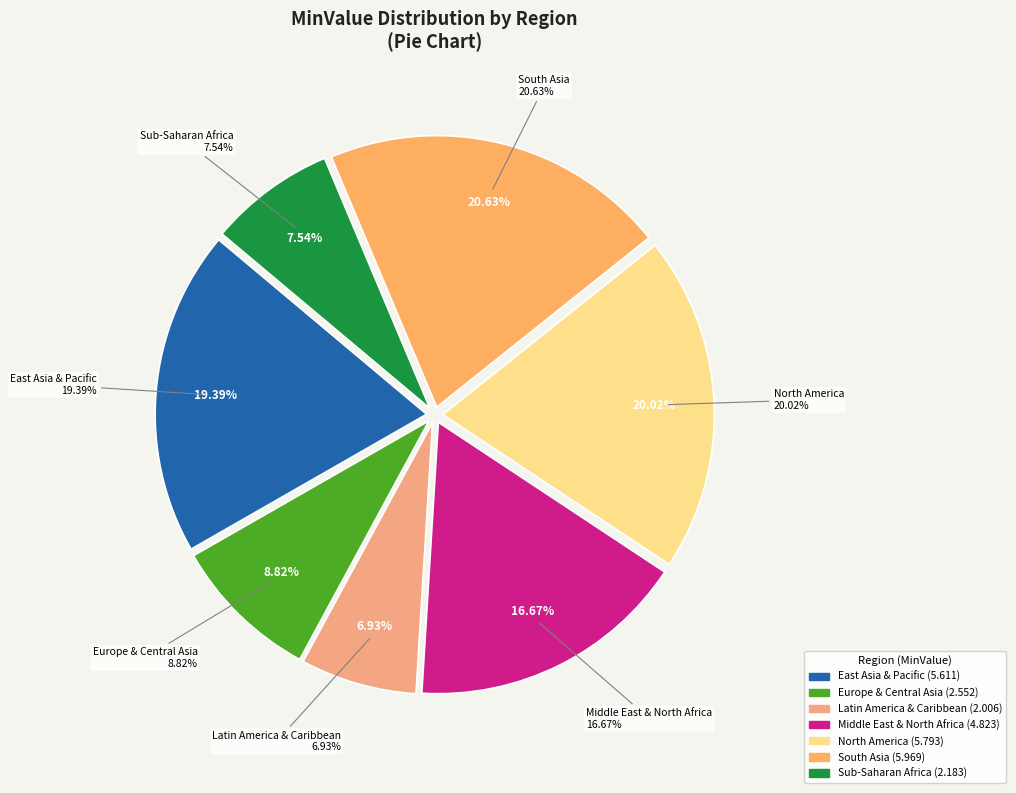

Count the number of slices in the pie.

7